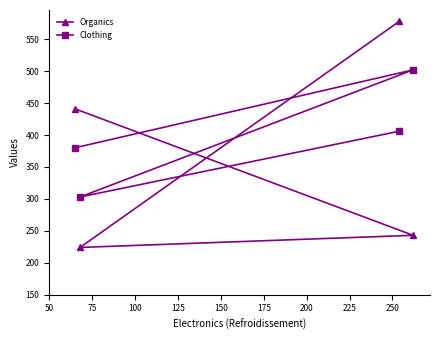

List the series in order of their overall mean, lowest first.

Organics, Clothing